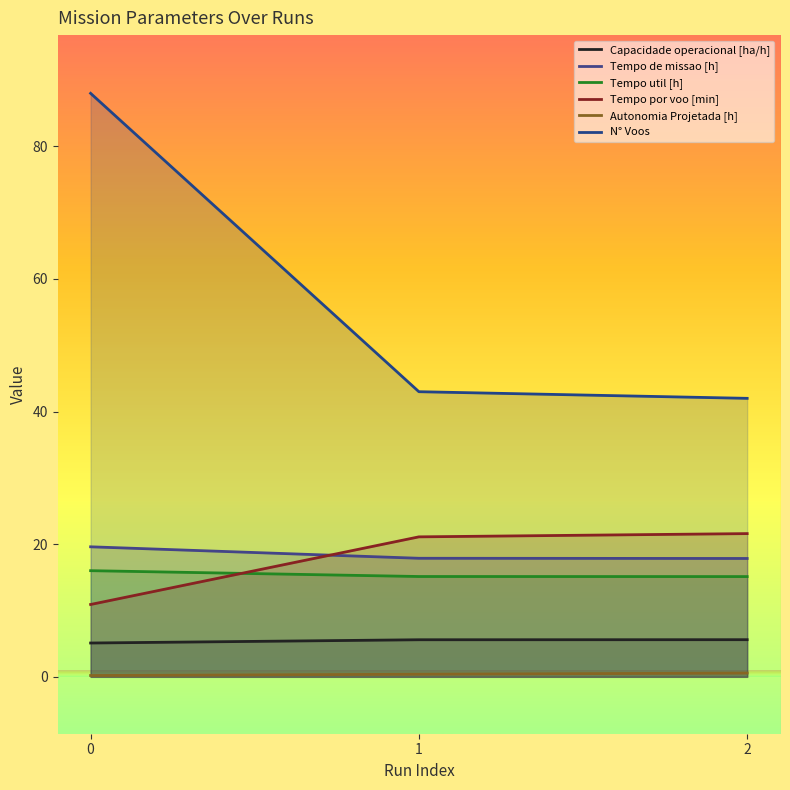

The Tempo por voo [min] series shows 11.5 at 1. True or false?

False